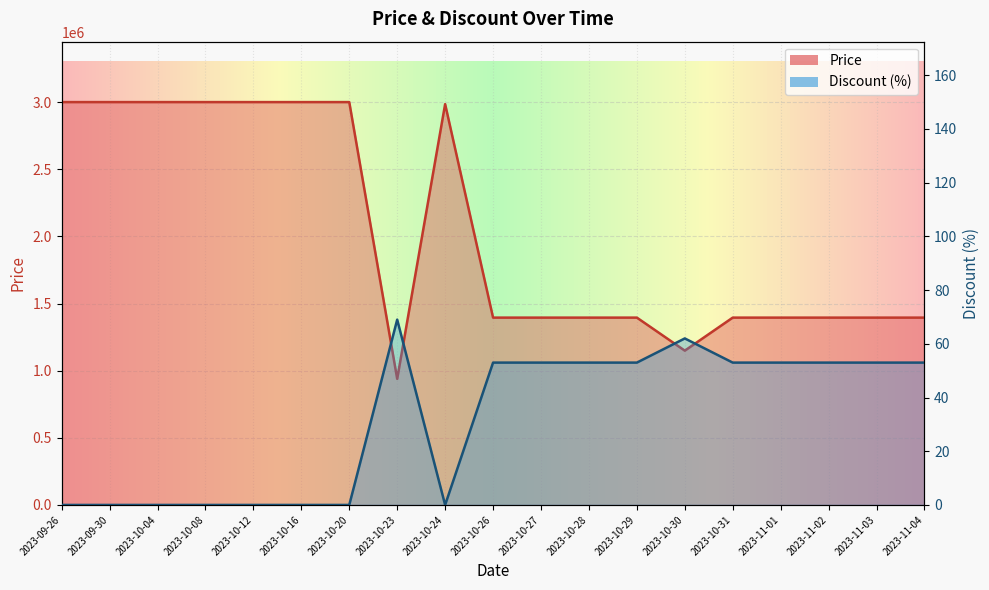

How many Discount values are between 0 and 53?

17